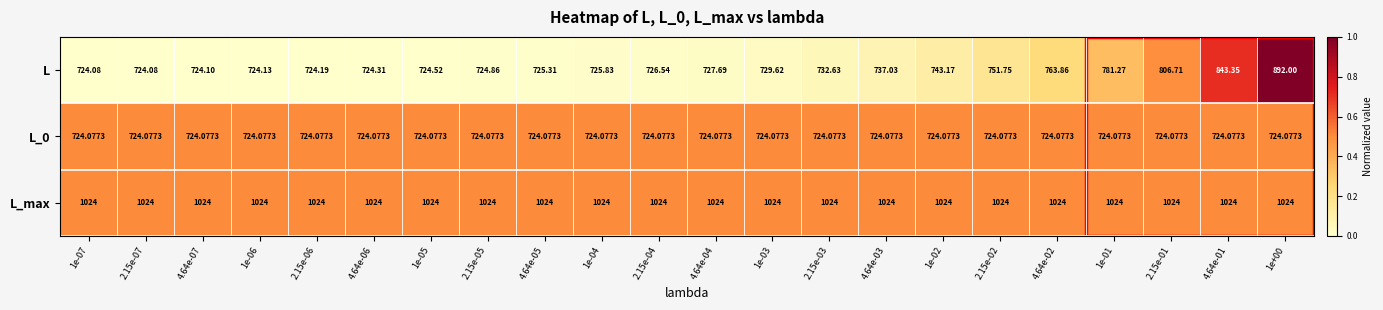

Which series has the largest total across all categories?

L_max